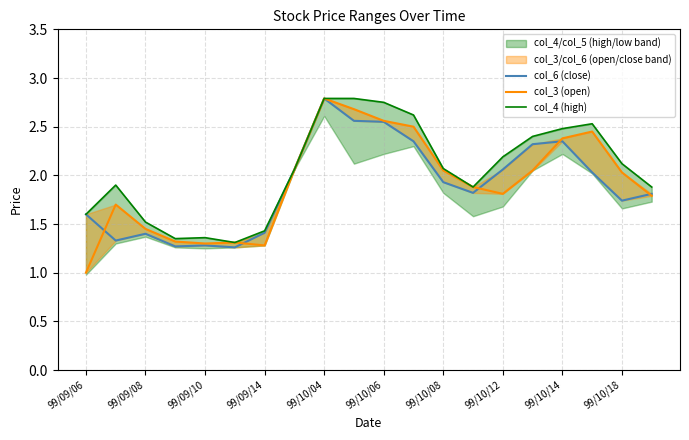

What is the difference between the col_4 (high) values at 99/09/14 and 12?

0.7